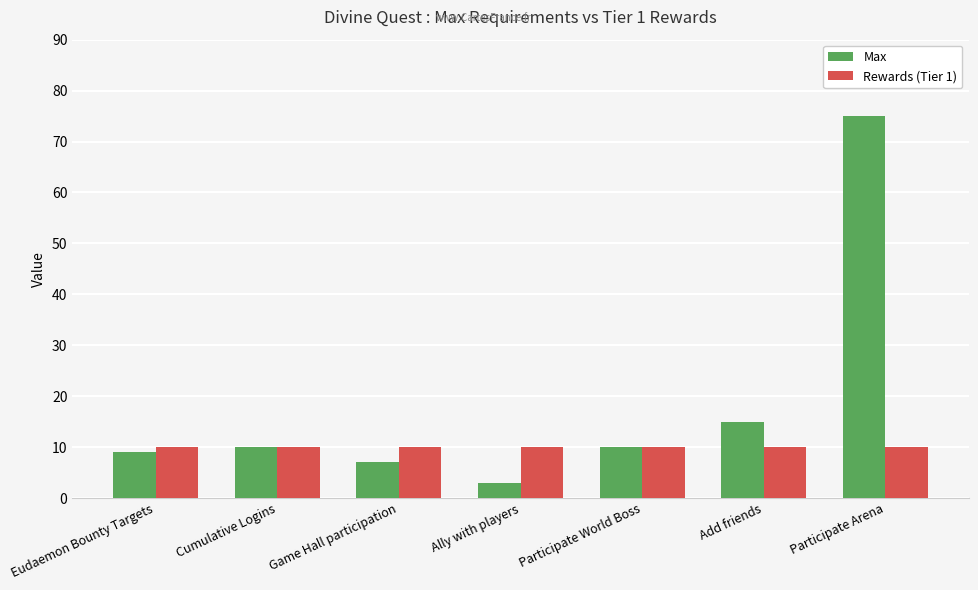

What is the sum of all Max values?

129